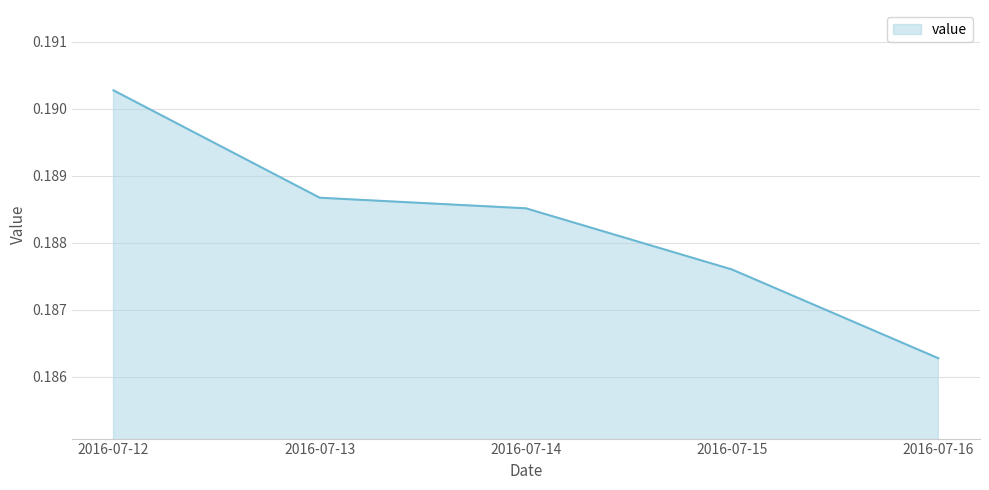

Rank the categories by value from highest to lowest.

2016-07-12, 2016-07-13, 2016-07-14, 2016-07-15, 2016-07-16